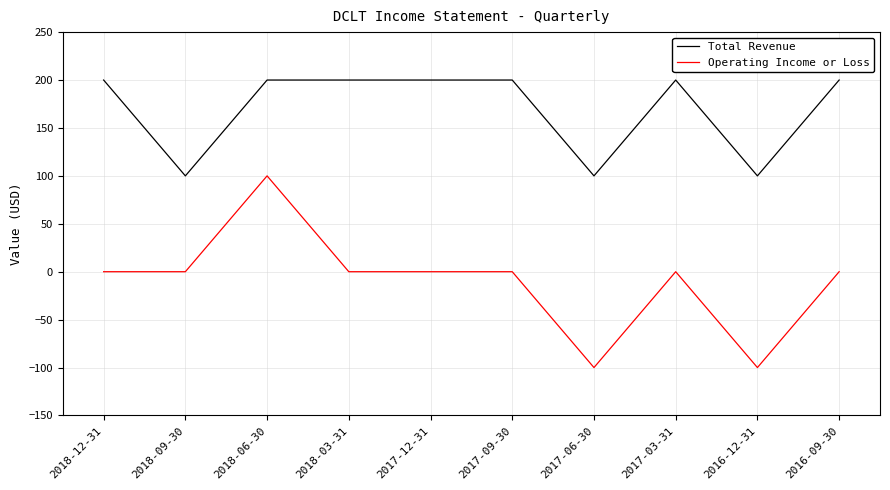

Is it true that Total Revenue equals 87 at 2018-03-31?

False